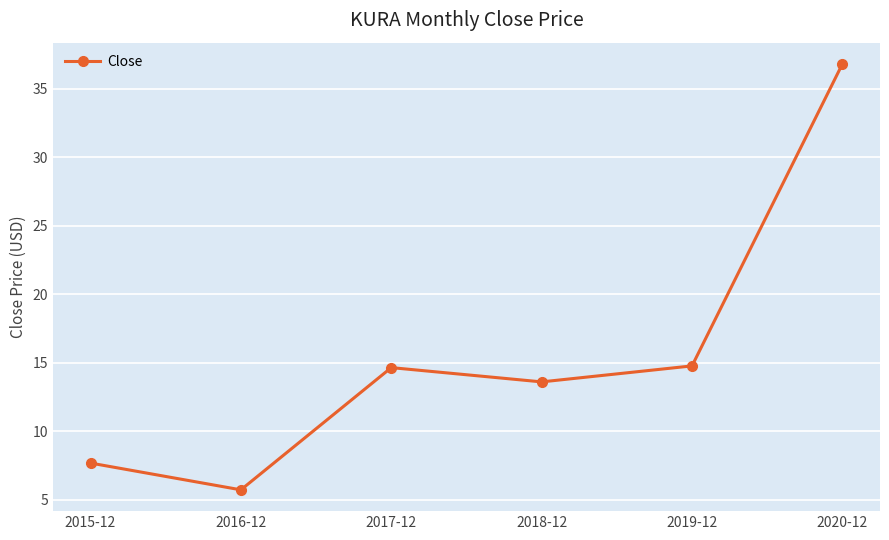

At which label does the data first exceed 14?

2017-12